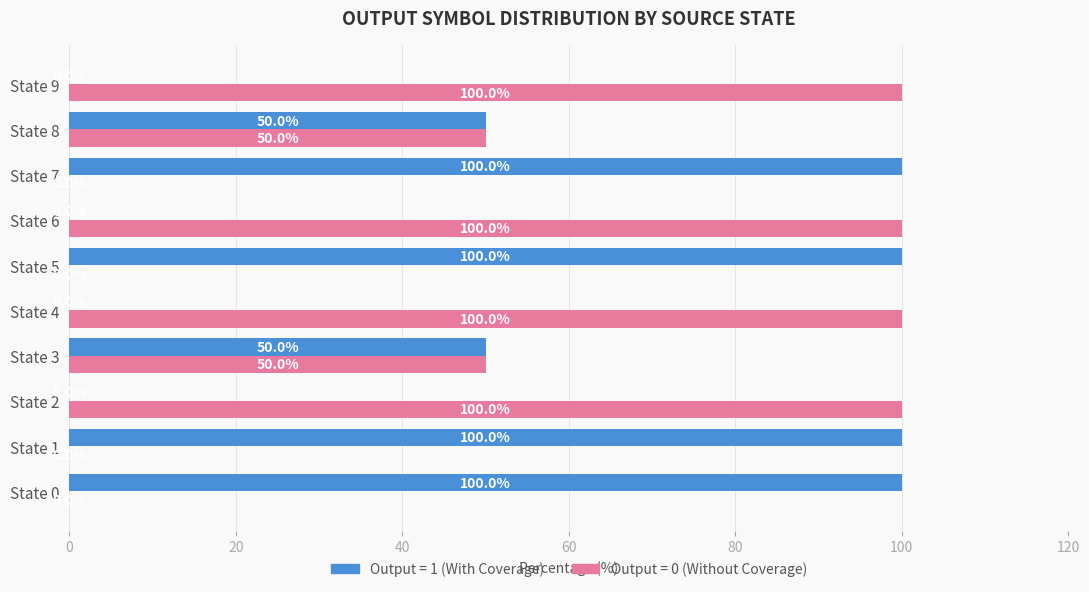

What is the total value across all series at State 2?

100